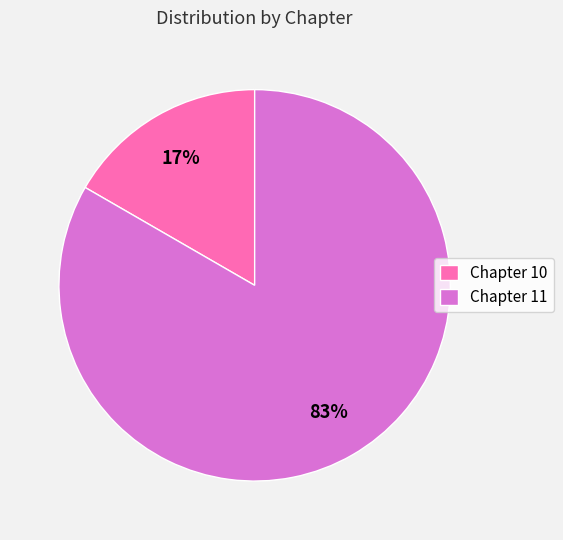

How many slices are in this pie chart?

2